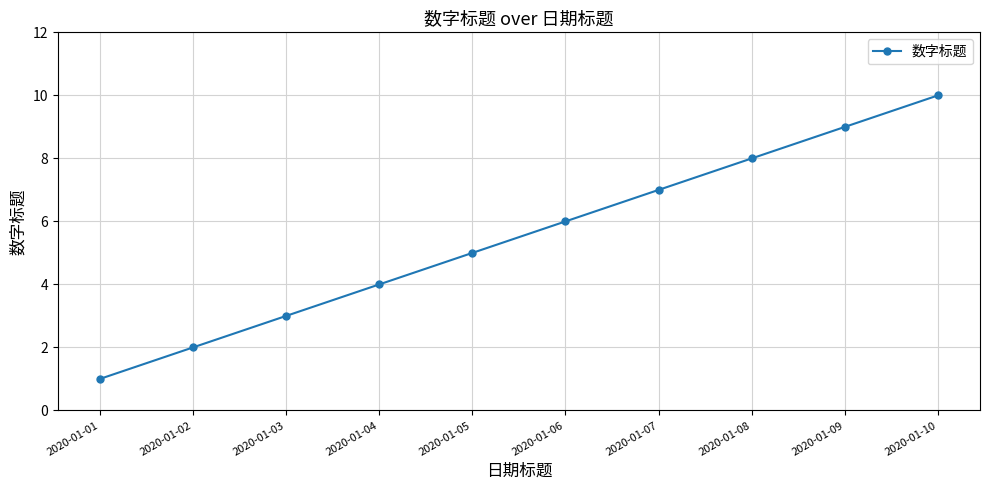

True or false: the data has more than 1 interior local peaks.

False